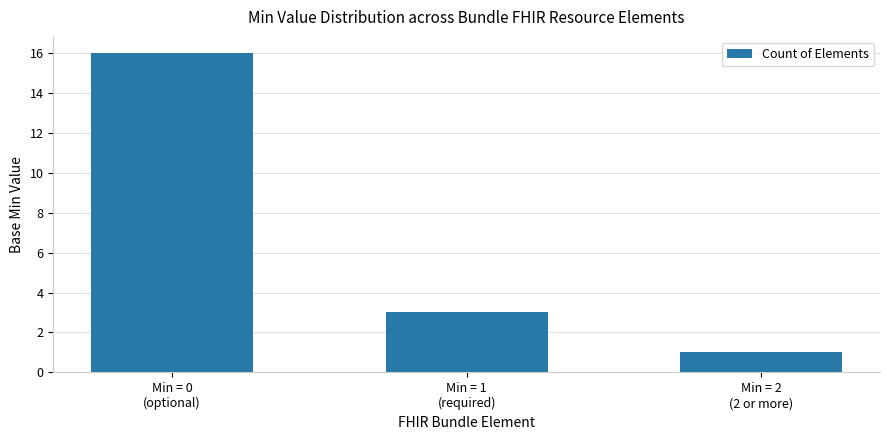

Which label corresponds to the smallest value in the chart?

Min = 2
(2 or more)